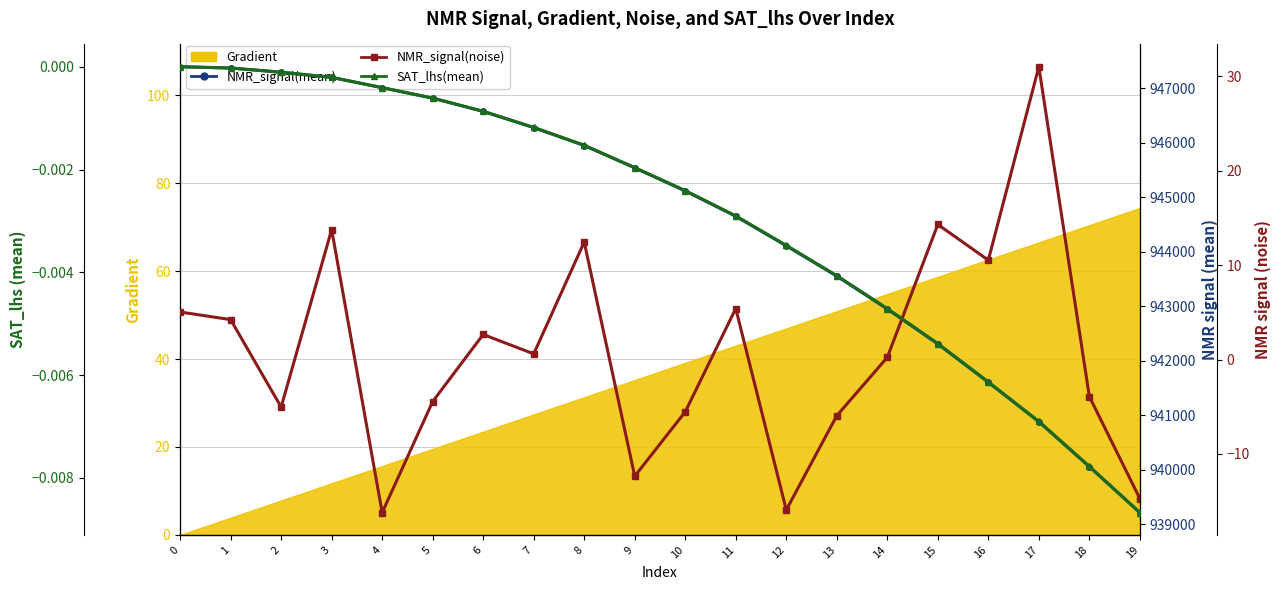

Which series has the largest total across all categories?

NMR_signal(mean)